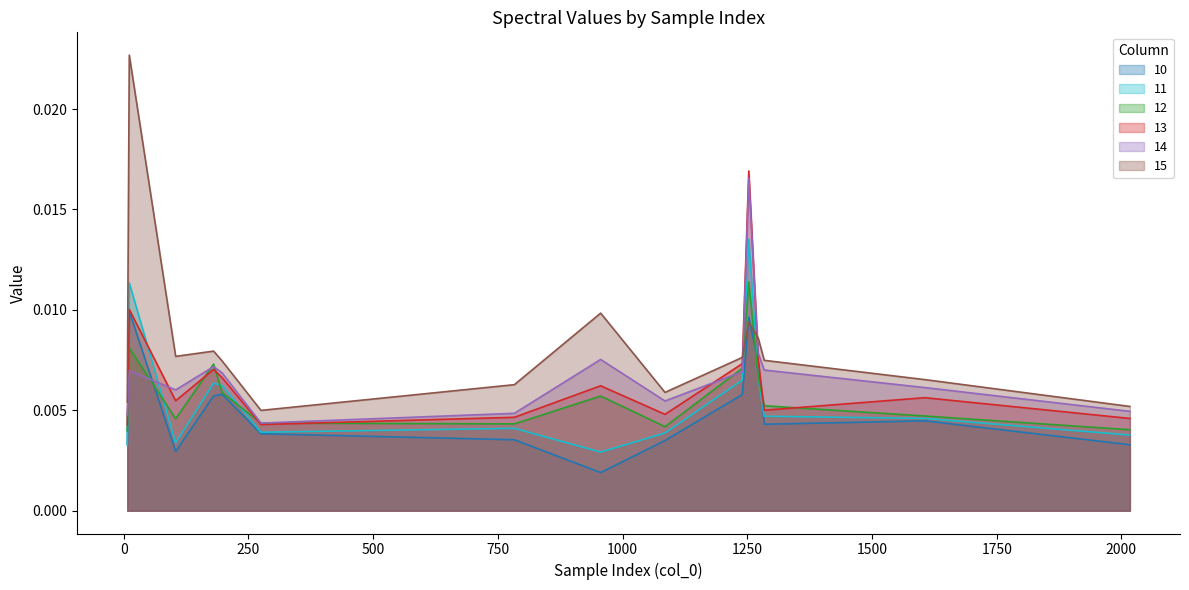

The 11 series shows 0.0 at 1253. True or false?

False